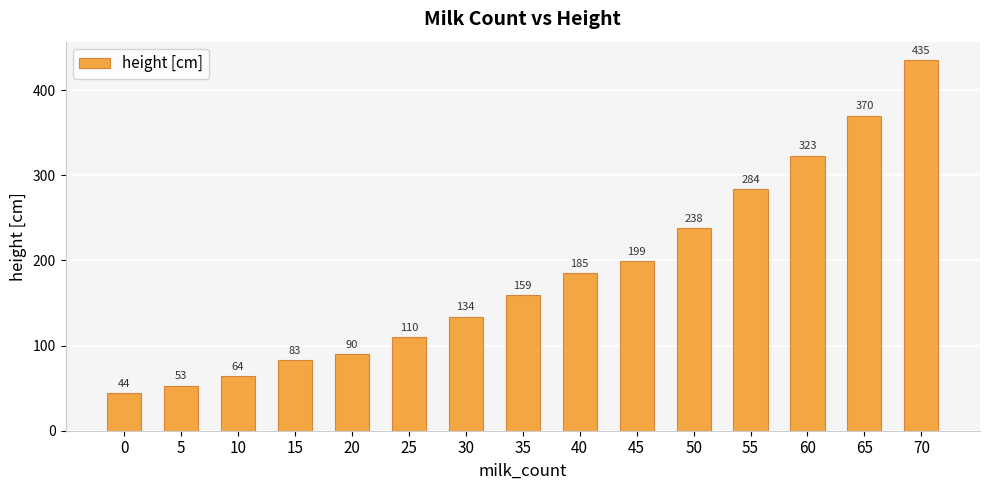

List the labels in order of value, smallest first.

0, 5, 10, 15, 20, 25, 30, 35, 40, 45, 50, 55, 60, 65, 70